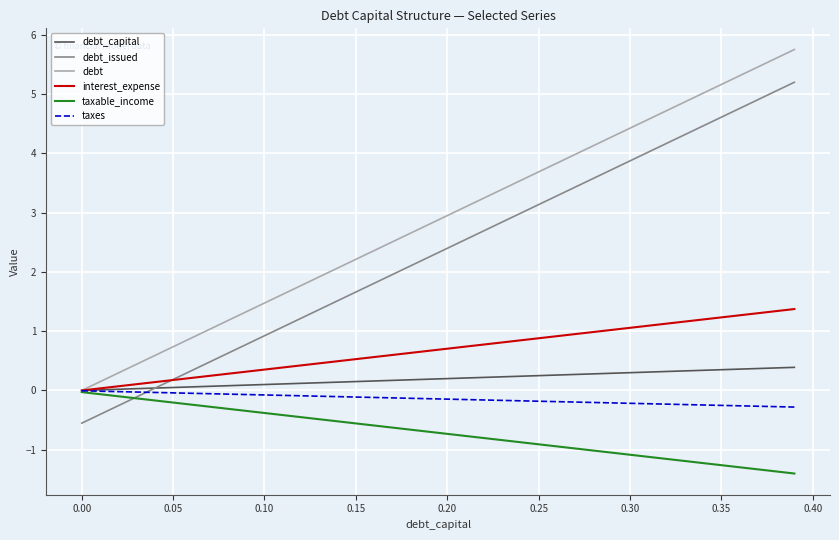

What is the maximum value for interest_expense?

1.4